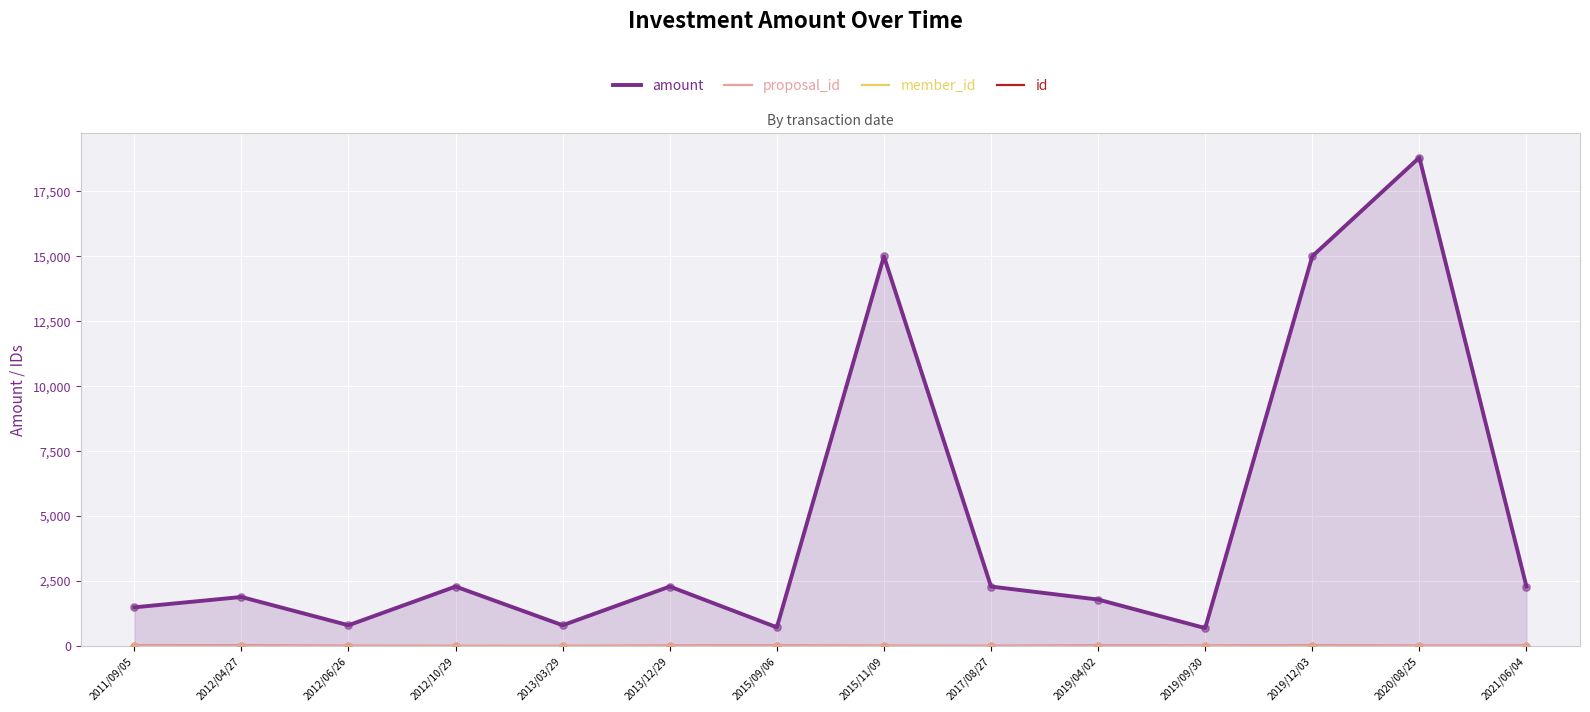

At how many categories does at least one series exceed 12348?

3